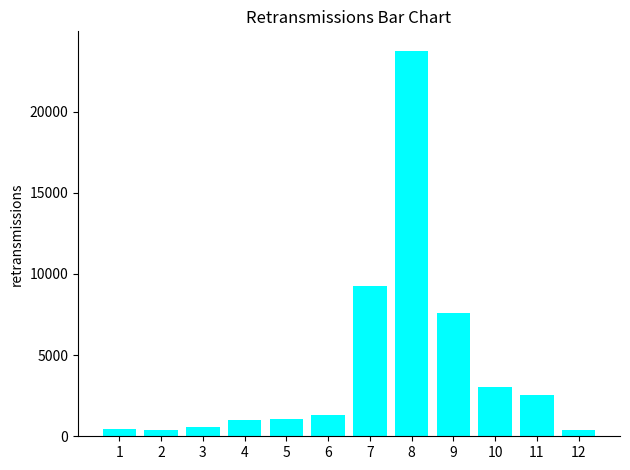

What is the difference between the maximum and minimum values?

23400